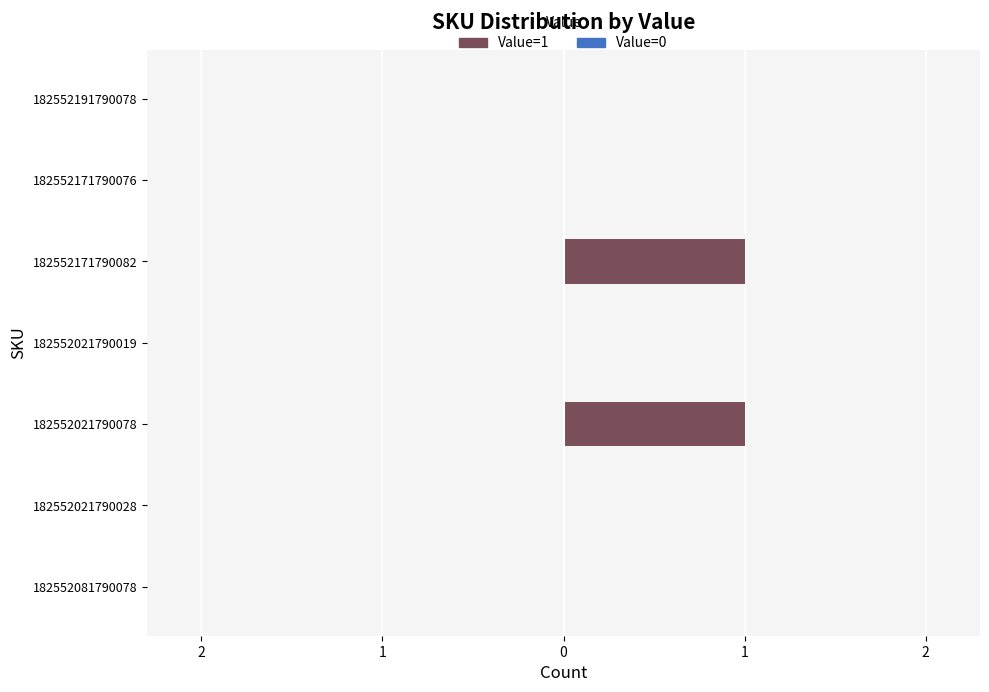

Are the bars horizontal?

Yes